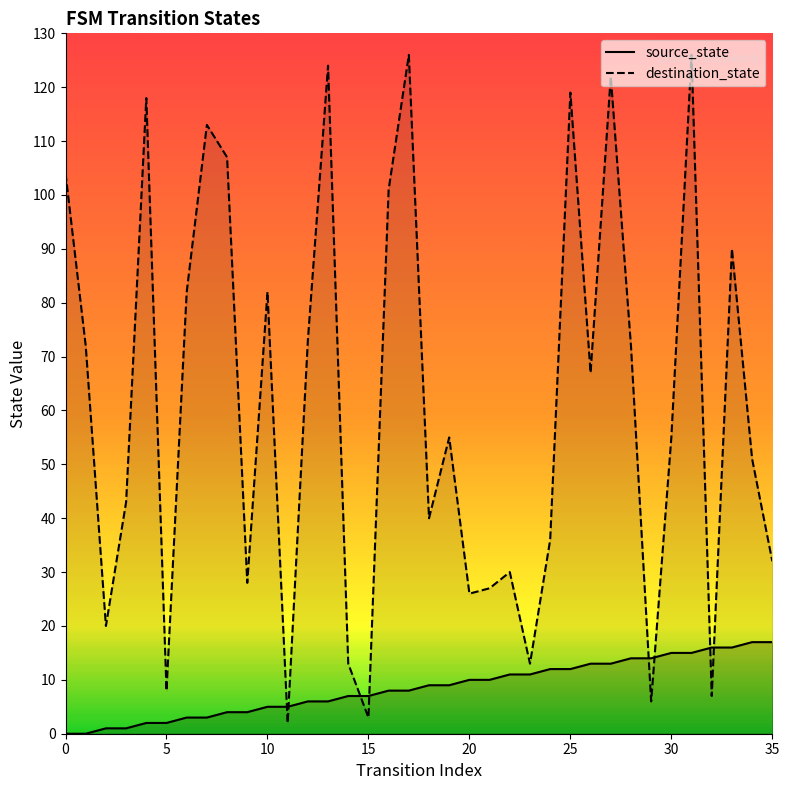

At how many categories does at least one series exceed 110?

7